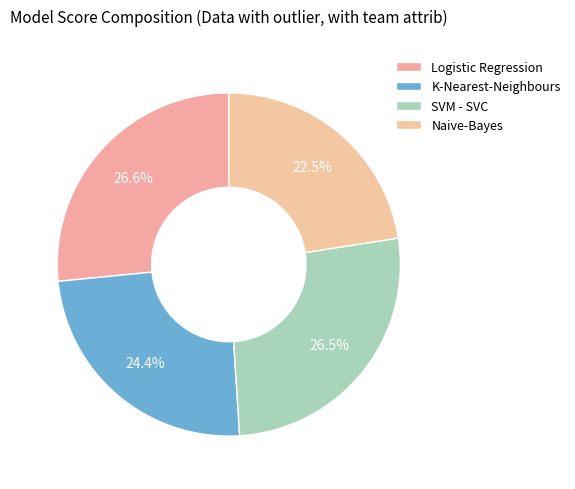

Which category has the smallest portion of the pie?

Naive-Bayes